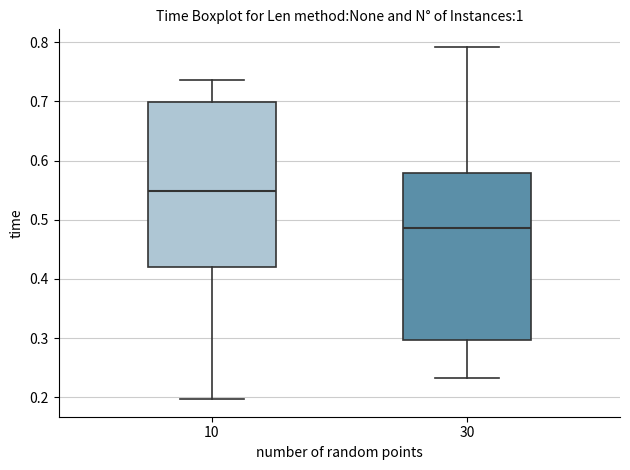

Where is the lower edge of the box at x = 30 on the y-axis? The values are not printed on the chart, so give them approximately, as read against the axis.

0.30